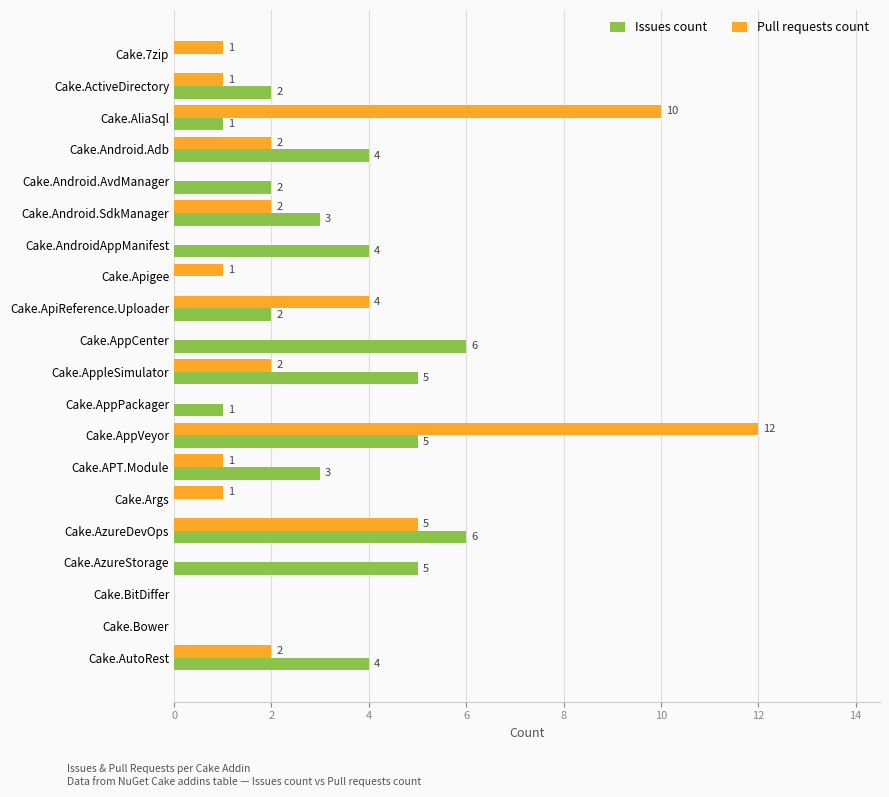

Which label corresponds to the largest value in the chart?

Cake.AppVeyor